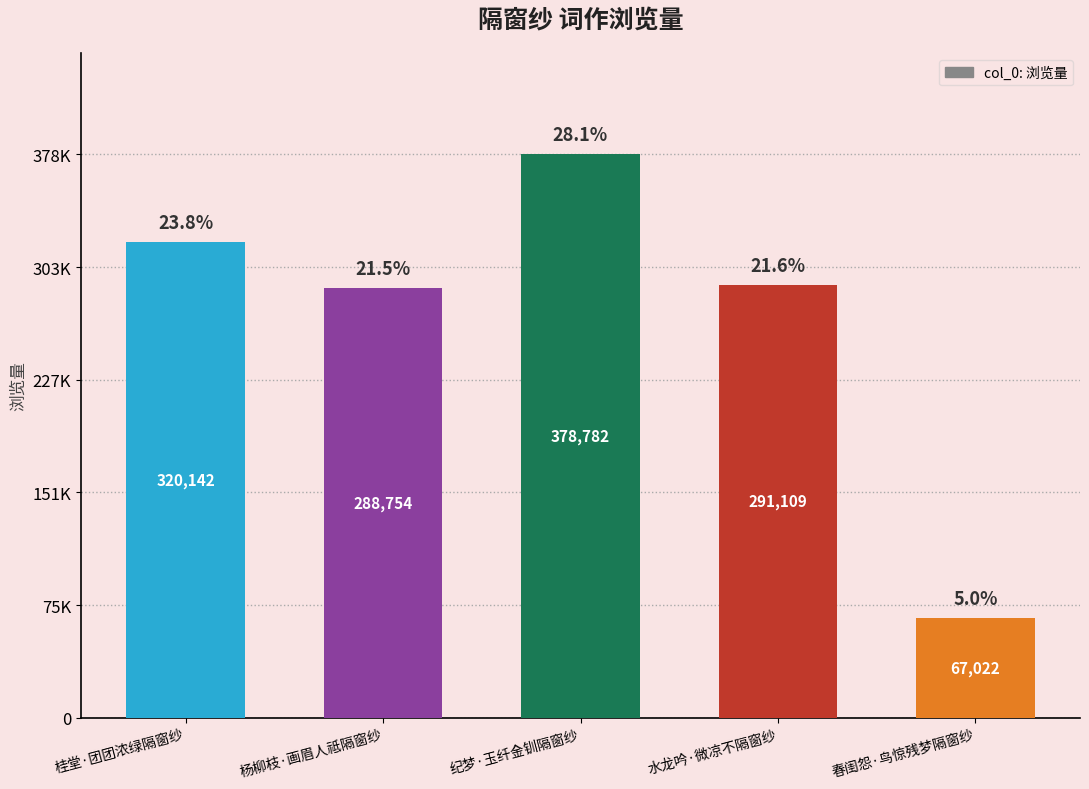

Reading left to right, list all the values displayed in this chart.

桂堂·团团浓绿隔窗纱=320142	杨柳枝·画眉人祗隔窗纱=288754	纪梦·玉纤金钏隔窗纱=378782	水龙吟·微凉不隔窗纱=291109	春闺怨·鸟惊残梦隔窗纱=67022